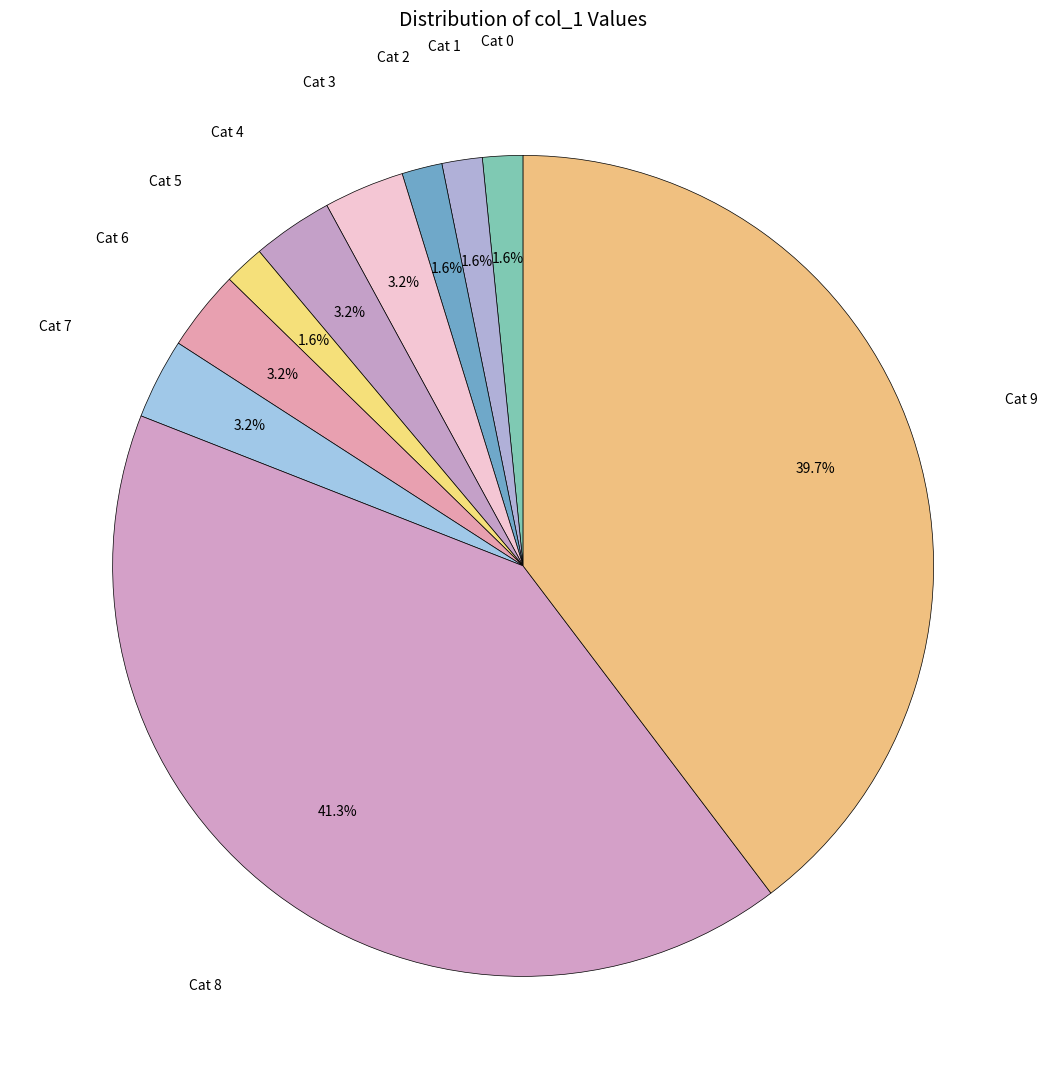

Which category has the biggest portion of the pie?

Cat 8